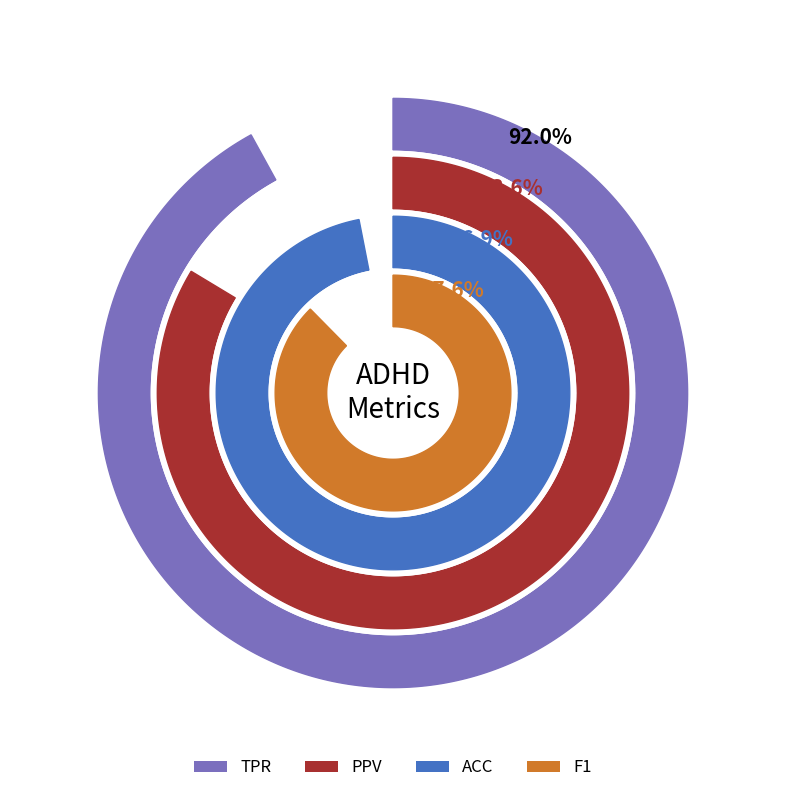

True or false: 1 accounts for 18% of the total.

False